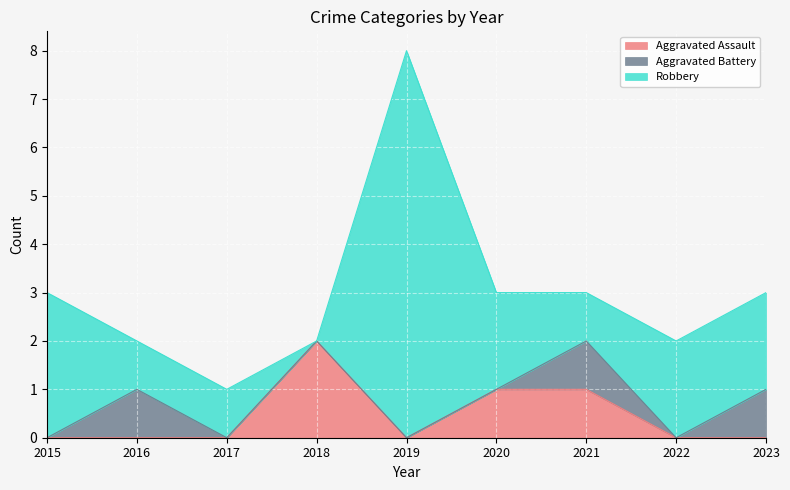

Where is the first local maximum for Robbery?

2019